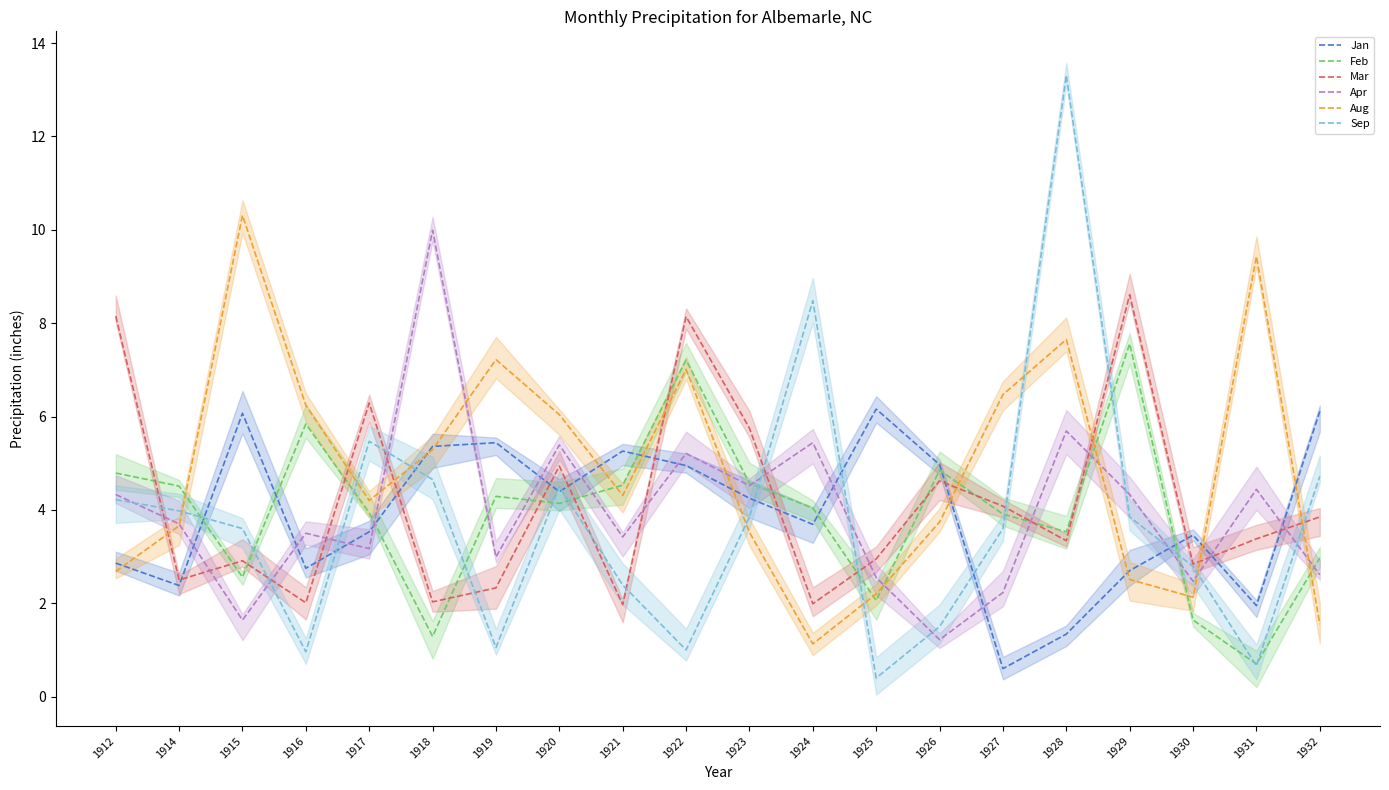

How many data points in Jan are above 4?

10